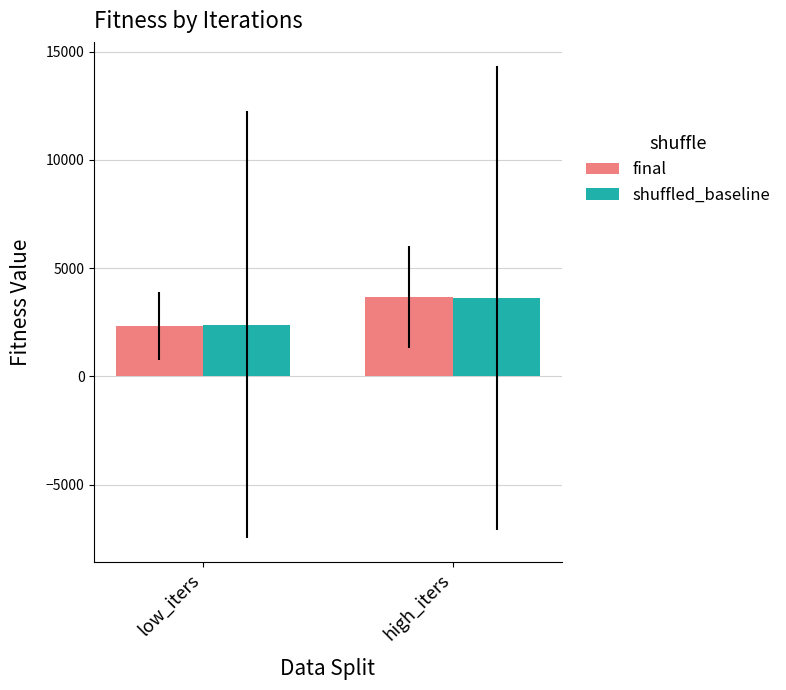

What is the value of the shuffled_baseline bar at the 1st from the left?

2387.6